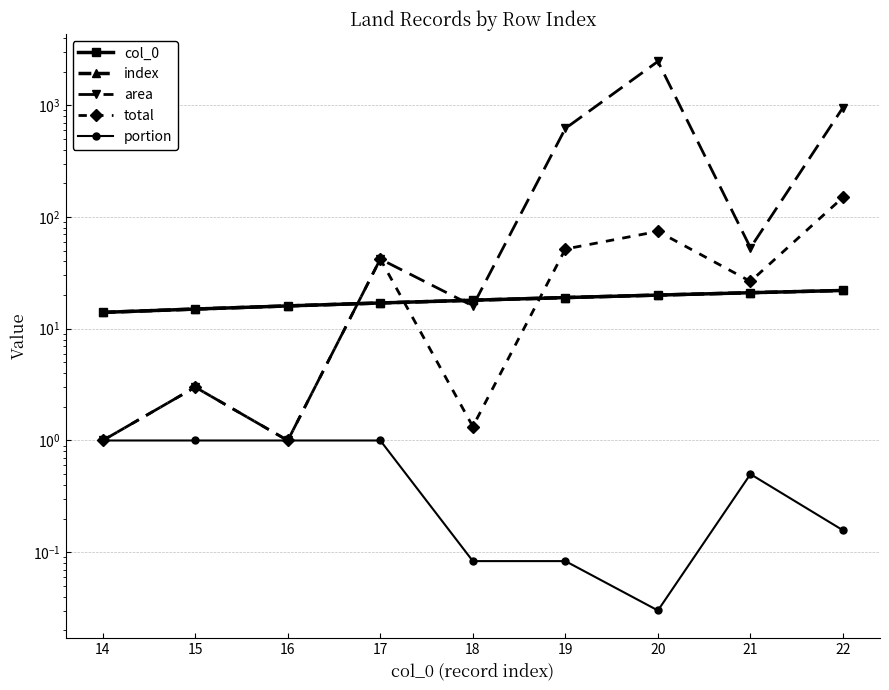

True or false: portion and total intersect in this chart.

False